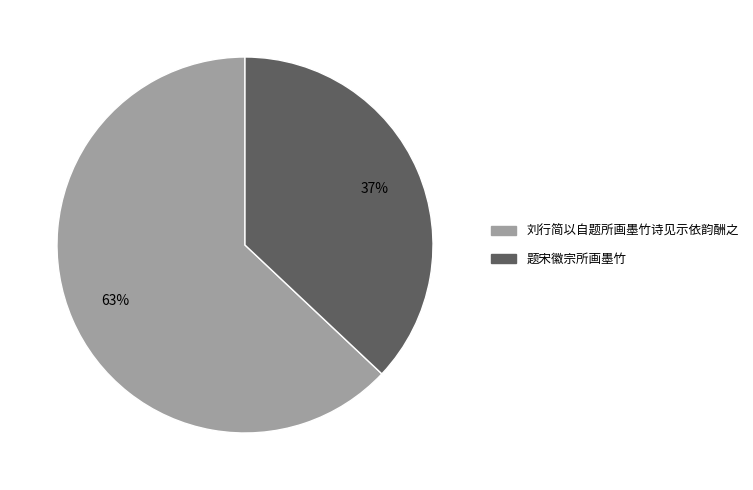

Approximately how many times larger is the value at 题宋徽宗所画墨竹 compared to 刘行简以自题所画墨竹诗见示依韵酬之?

0.6